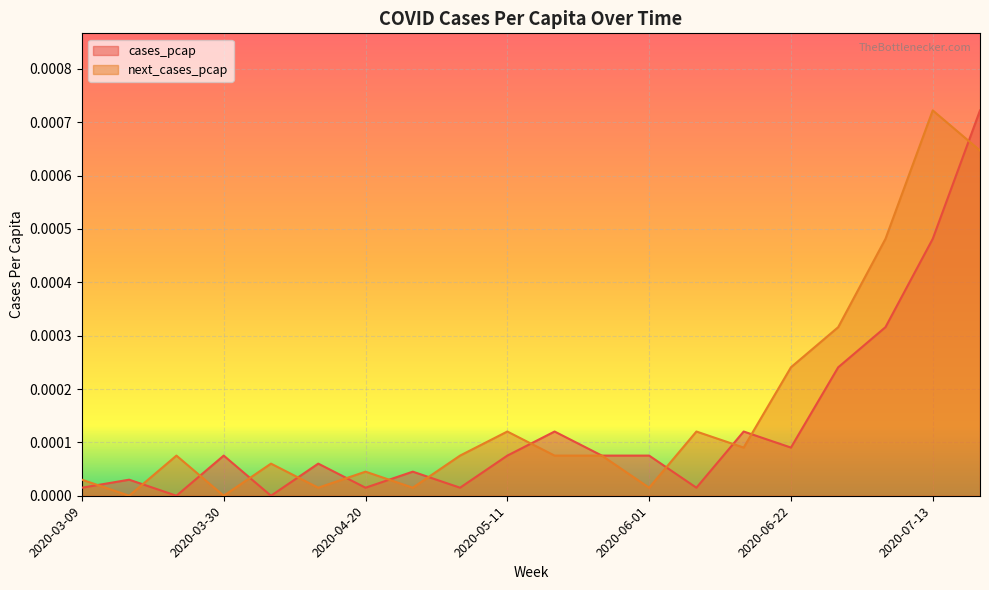

Which series has the widest spread of values?

cases_pcap